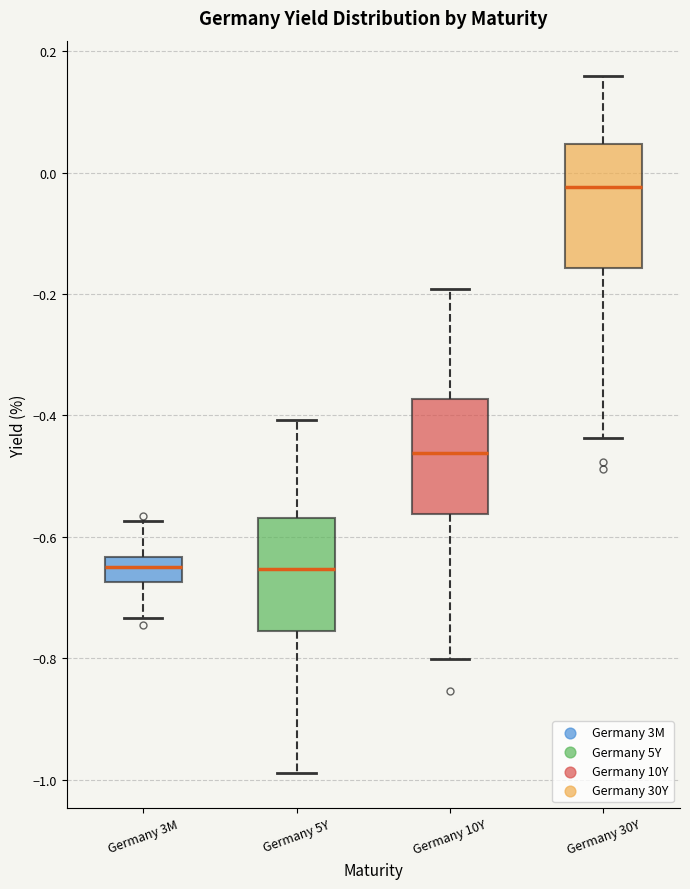

Reading left to right, read every box against the y-axis: the position of its median line, the range the box covers, and the ends of its whiskers. The values are not printed on the chart, so give them approximately, as read against the axis.

Germany 3M: median -0.64 (inside the box), box -0.68 to -0.64, whiskers -0.74 to -0.58
Germany 5Y: median -0.66, box -0.76 to -0.56, whiskers -0.98 to -0.40
Germany 10Y: median -0.46, box -0.56 to -0.38, whiskers -0.80 to -0.20
Germany 30Y: median -0.02, box -0.16 to 0.04, whiskers -0.44 to 0.16